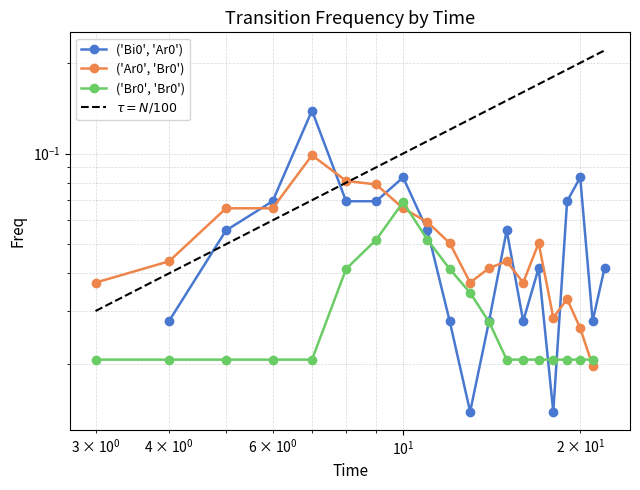

True or false: ('Bi0', 'Ar0') has more than 2 interior local peaks.

True